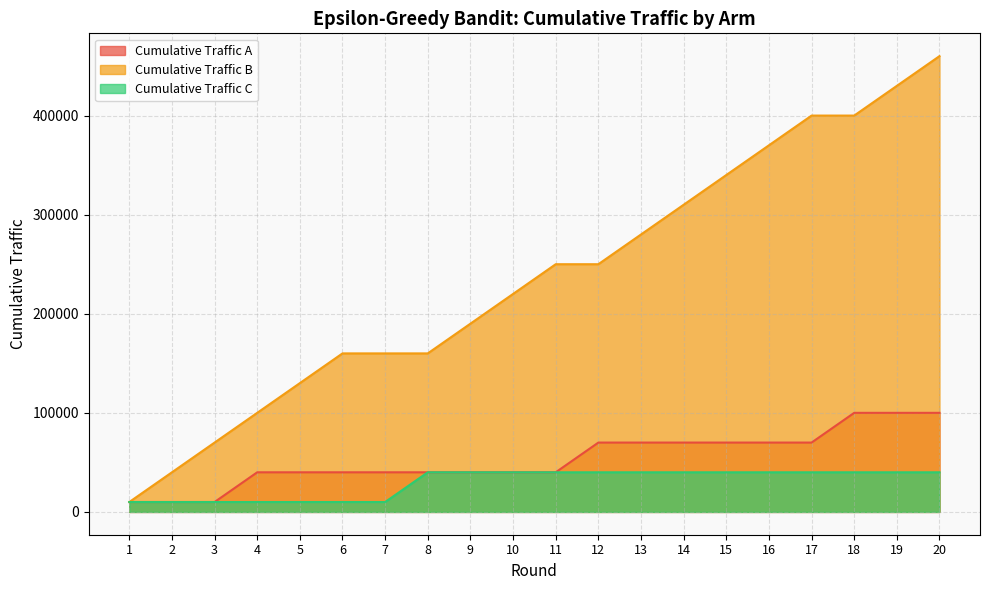

True or false: Cumulative Traffic C and Cumulative Traffic A cross at least once.

False